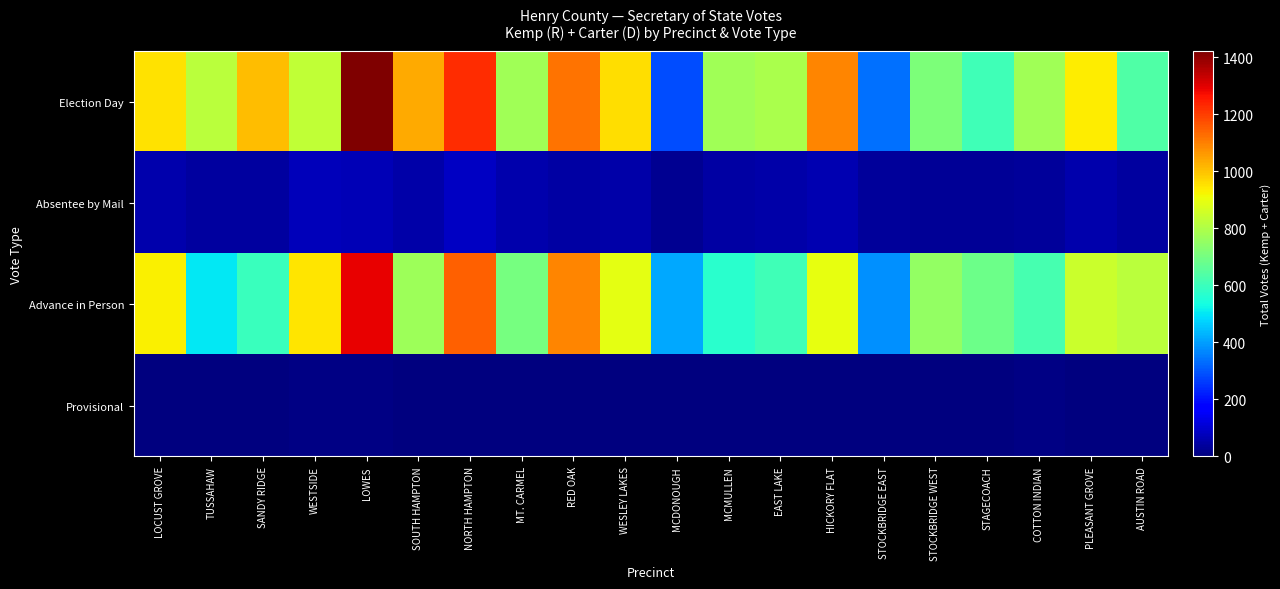

Reading right to left, what are all the values shown in this chart?

Election Day: AUSTIN ROAD=637	PLEASANT GROVE=937	COTTON INDIAN=774	STAGECOACH=608	STOCKBRIDGE WEST=713	STOCKBRIDGE EAST=336	HICKORY FLAT=1090	EAST LAKE=791	MCMULLEN=775	MCDONOUGH=288	WESLEY LAKES=959	RED OAK=1121	MT. CARMEL=777	NORTH HAMPTON=1224	SOUTH HAMPTON=1038	LOWES=1422	WESTSIDE=832	SANDY RIDGE=1010	TUSSAHAW=822	LOCUST GROVE=955
Absentee by Mail: AUSTIN ROAD=40	PLEASANT GROVE=58	COTTON INDIAN=34	STAGECOACH=28	STOCKBRIDGE WEST=30	STOCKBRIDGE EAST=36	HICKORY FLAT=64	EAST LAKE=51	MCMULLEN=47	MCDONOUGH=25	WESLEY LAKES=53	RED OAK=46	MT. CARMEL=58	NORTH HAMPTON=86	SOUTH HAMPTON=50	LOWES=71	WESTSIDE=75	SANDY RIDGE=43	TUSSAHAW=40	LOCUST GROVE=59
Advance in Person: AUSTIN ROAD=821	PLEASANT GROVE=845	COTTON INDIAN=618	STAGECOACH=688	STOCKBRIDGE WEST=750	STOCKBRIDGE EAST=380	HICKORY FLAT=898	EAST LAKE=606	MCMULLEN=571	MCDONOUGH=416	WESLEY LAKES=890	RED OAK=1093	MT. CARMEL=705	NORTH HAMPTON=1145	SOUTH HAMPTON=767	LOWES=1290	WESTSIDE=948	SANDY RIDGE=596	TUSSAHAW=505	LOCUST GROVE=933
Provisional: AUSTIN ROAD=3	PLEASANT GROVE=3	COTTON INDIAN=10	STAGECOACH=1	STOCKBRIDGE WEST=3	STOCKBRIDGE EAST=2	HICKORY FLAT=2	EAST LAKE=0	MCMULLEN=3	MCDONOUGH=1	WESLEY LAKES=1	RED OAK=2	MT. CARMEL=1	NORTH HAMPTON=4	SOUTH HAMPTON=1	LOWES=6	WESTSIDE=8	SANDY RIDGE=3	TUSSAHAW=2	LOCUST GROVE=2